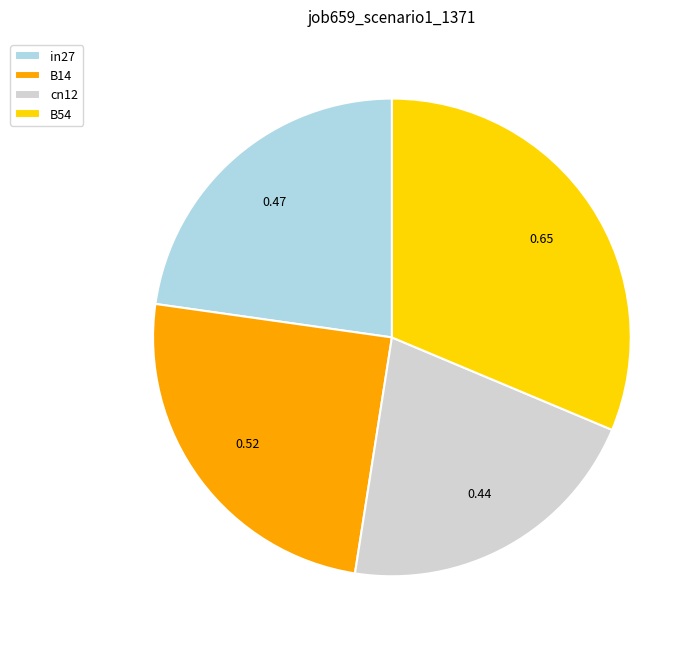

How many slices are in this pie chart?

4